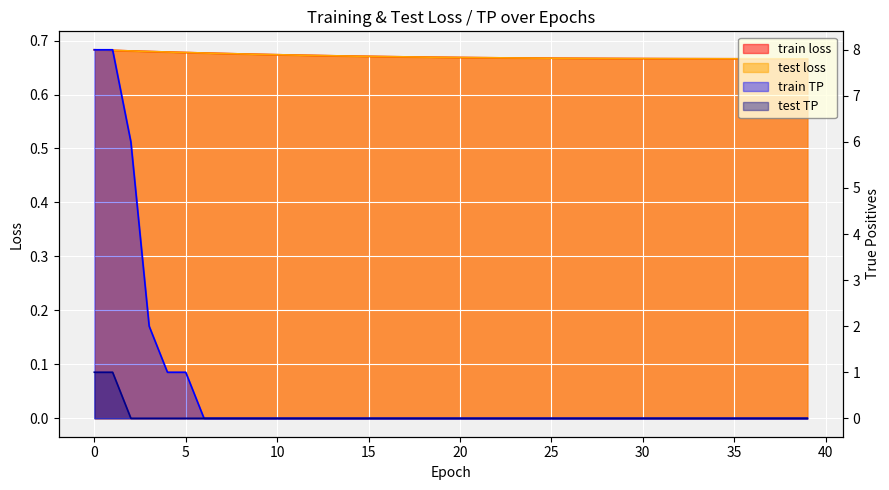

True or false: train TP and test TP intersect in this chart.

False